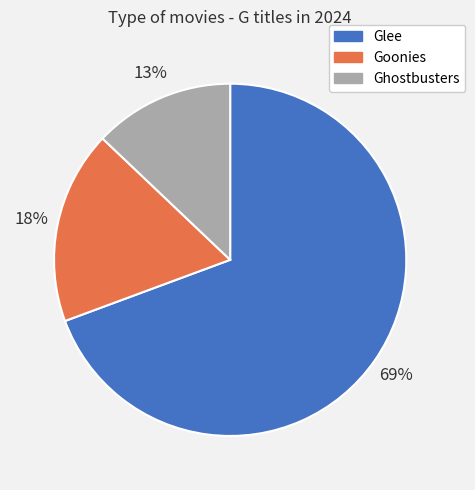

The Goonies slice represents 18% of the pie. True or false?

True